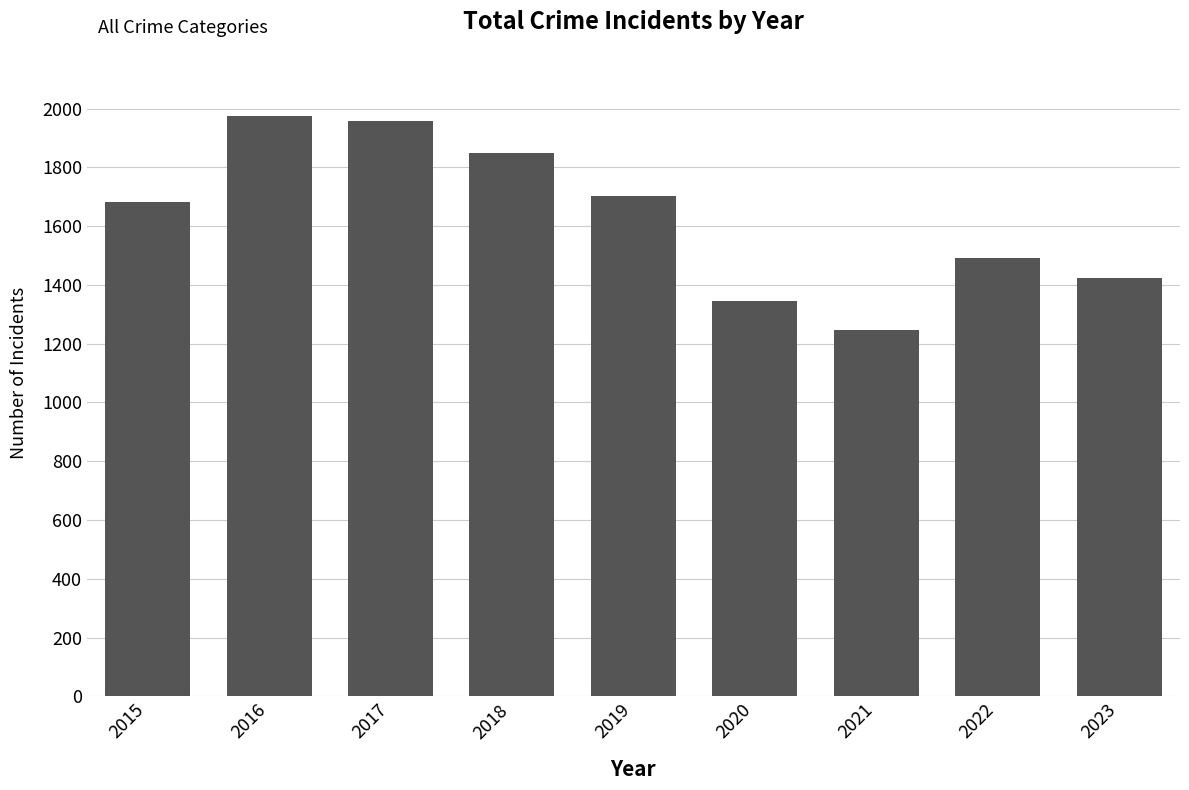

Rank the categories by value from lowest to highest.

2021, 2020, 2023, 2022, 2015, 2019, 2018, 2017, 2016